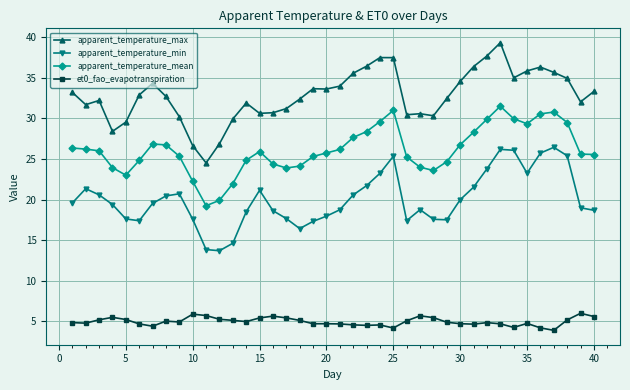

Rank the series by their maximum value, from highest to lowest.

apparent_temperature_max, apparent_temperature_mean, apparent_temperature_min, et0_fao_evapotranspiration